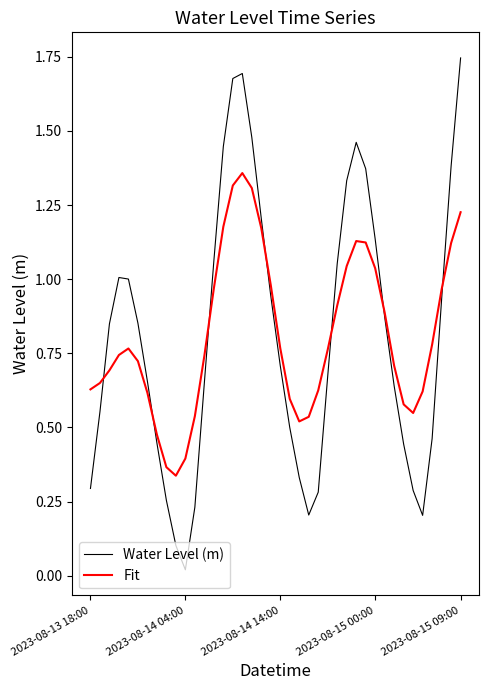

List the series in order of their peak value, highest first.

Water Level (m), Fit